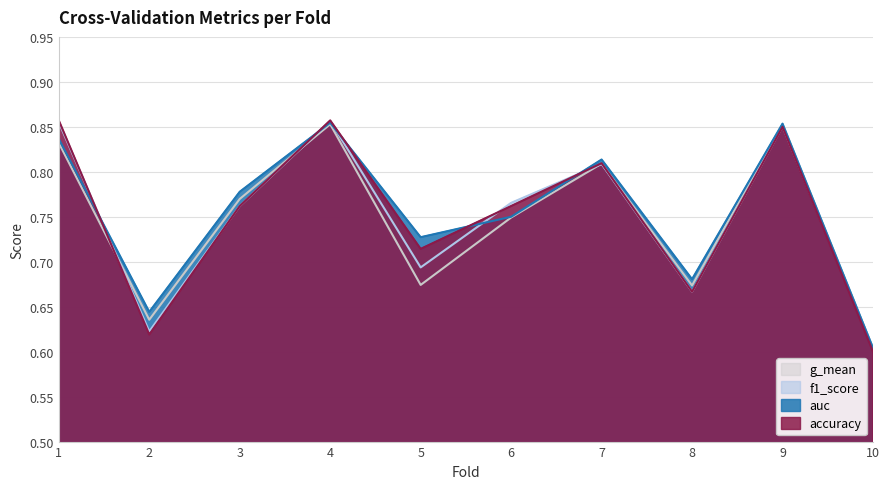

The value of g_mean at 1 is 0.2. True or false?

False